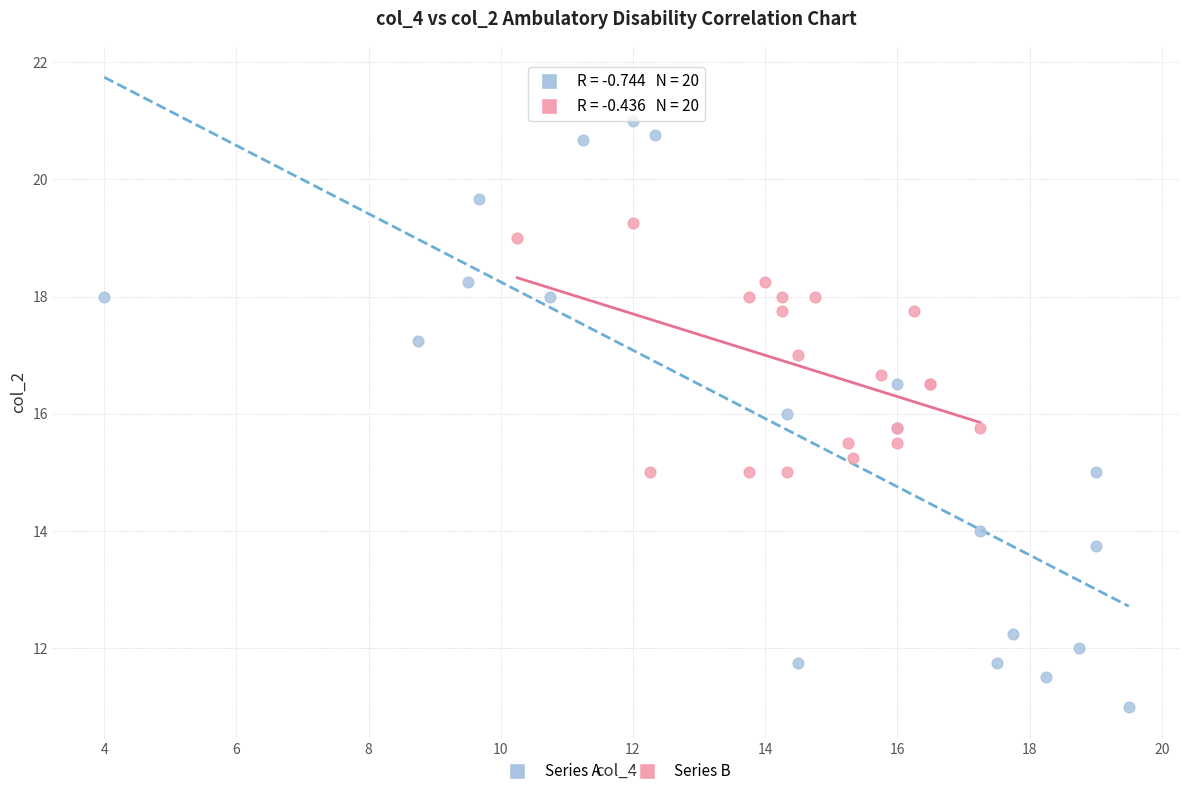

What are all the series names shown in the legend?

Series A, Series B